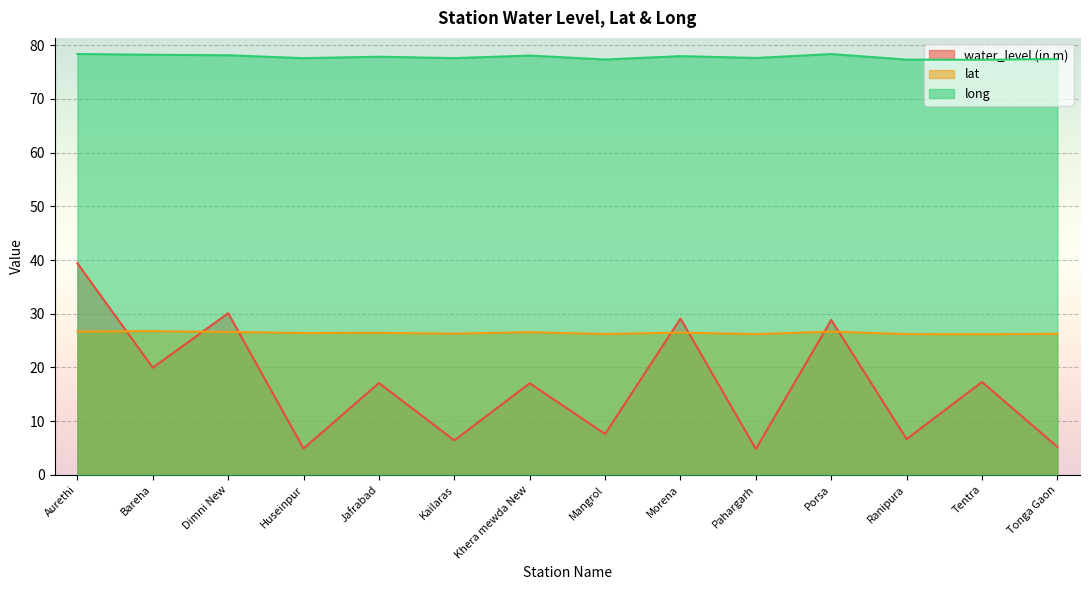

True or false: water_level (in m) has a value of 2.3 at Kailaras.

False